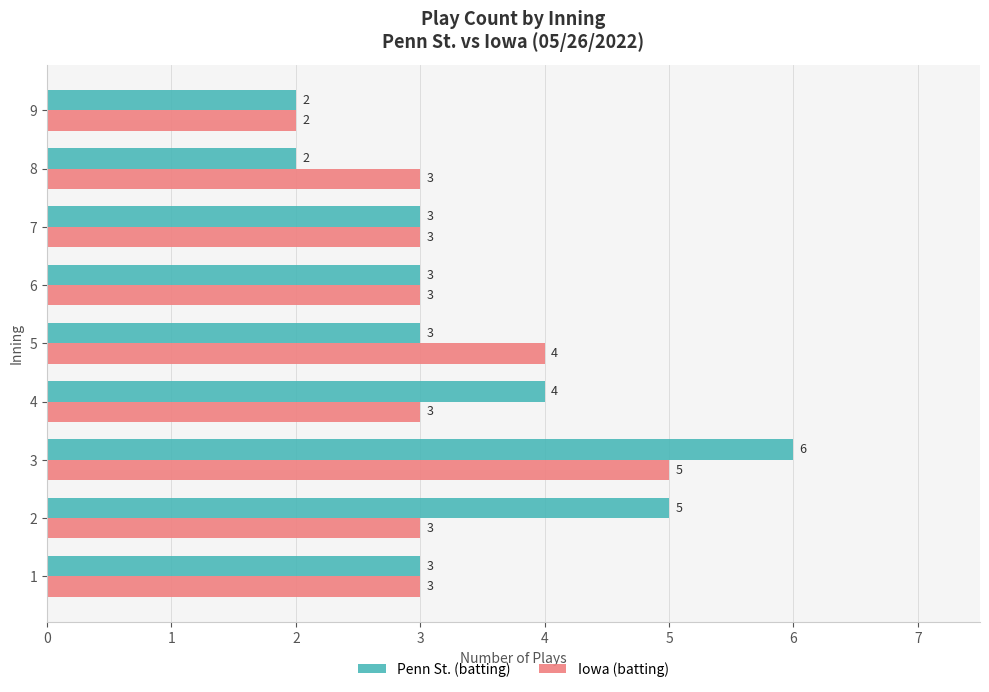

How many values in the Iowa (batting) series are below 3?

1